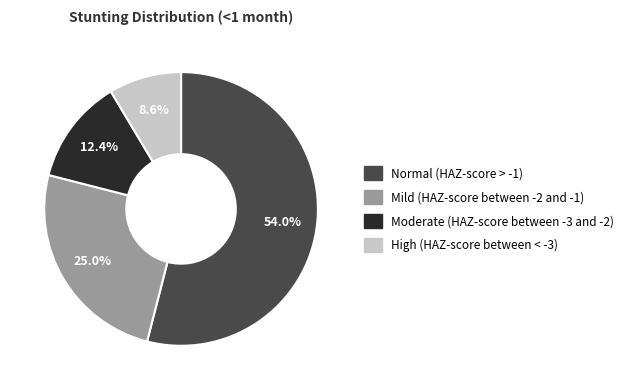

Which category has the smallest portion of the pie?

High (HAZ-score between < -3)